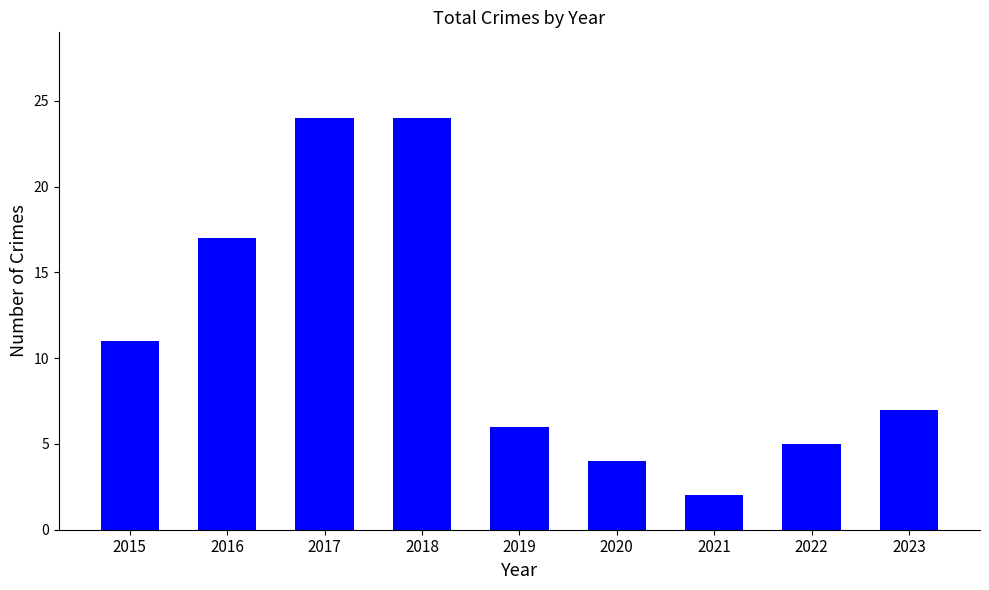

Reading left to right, transcribe all the data shown in this chart.

2015=11	2016=17	2017=24	2018=24	2019=6	2020=4	2021=2	2022=5	2023=7